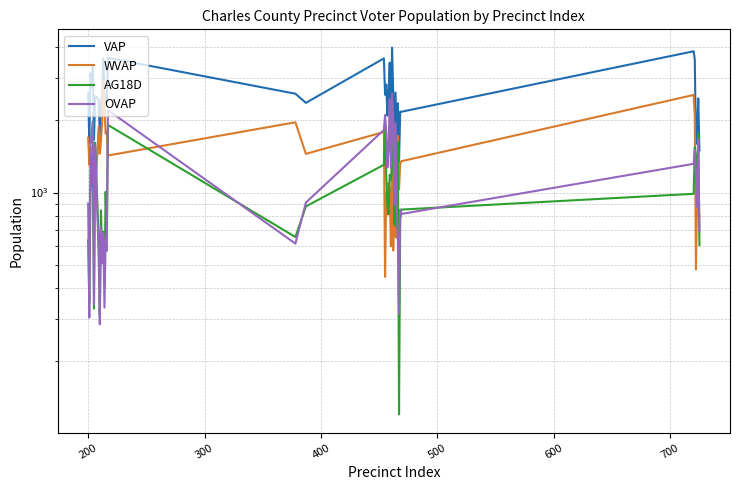

What is the value of the WVAP point at the 13th from the left?

2230